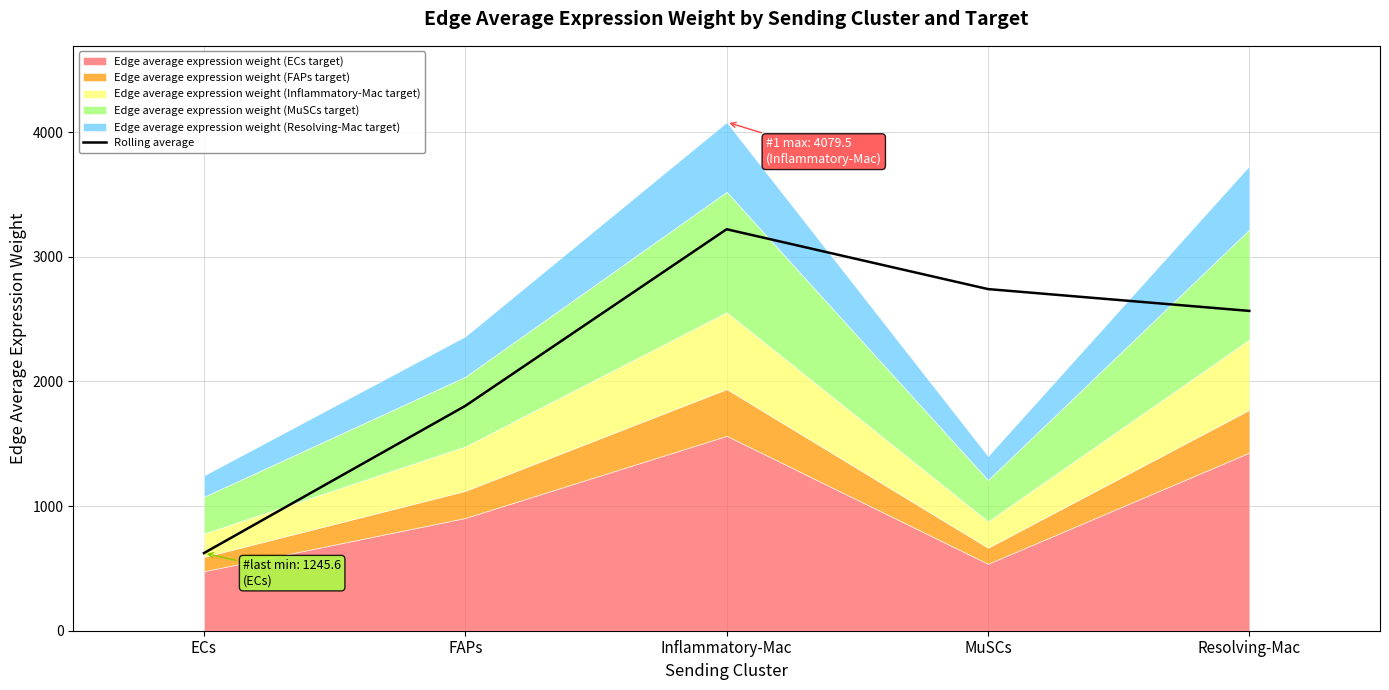

Is it true that the value at MuSCs is 2740.3?

True